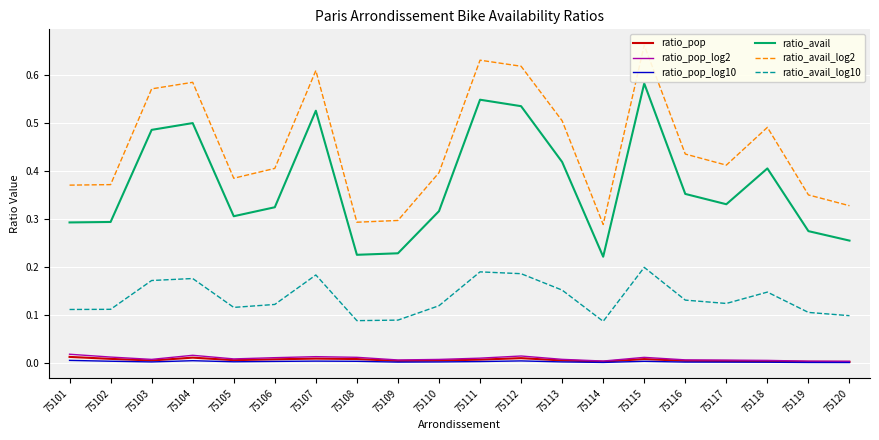

Count the number of data series in this chart.

6